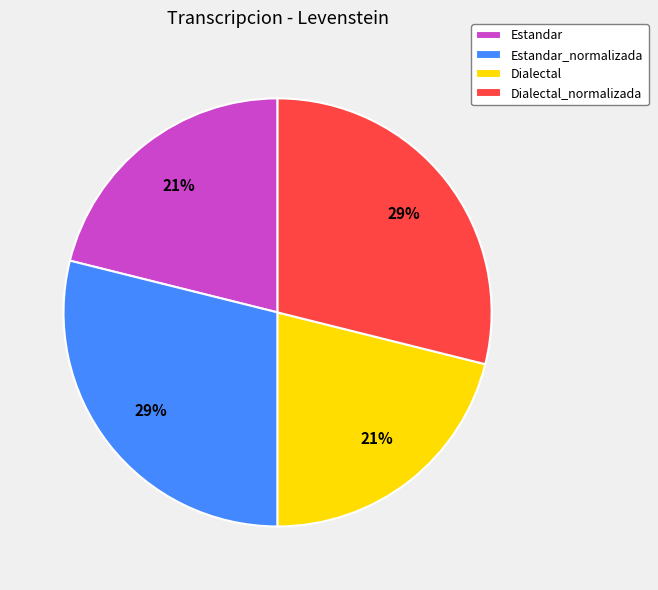

Approximately how many times larger is the value at Estandar_normalizada compared to Dialectal_normalizada?

1.0